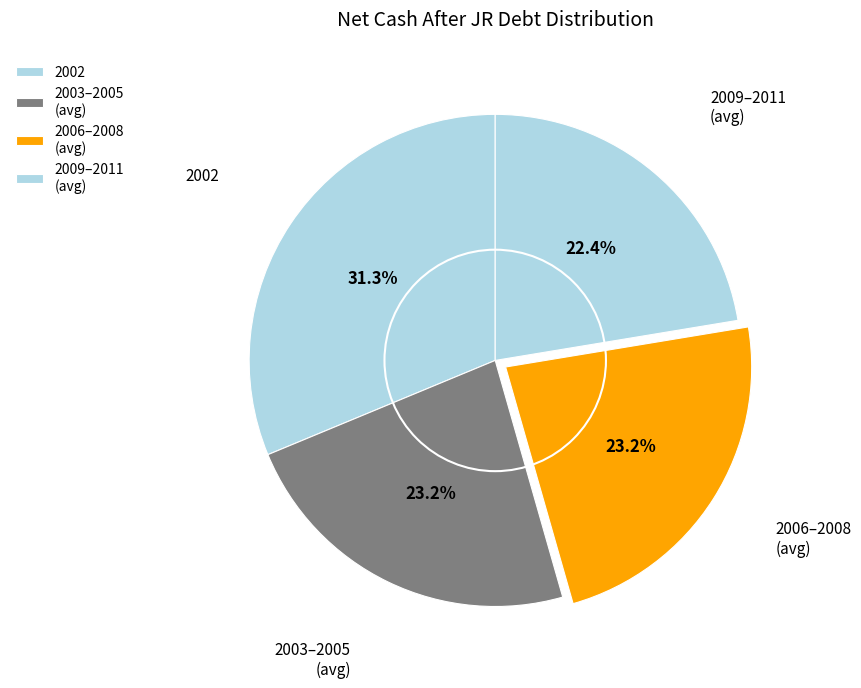

Count the number of slices in the pie.

4